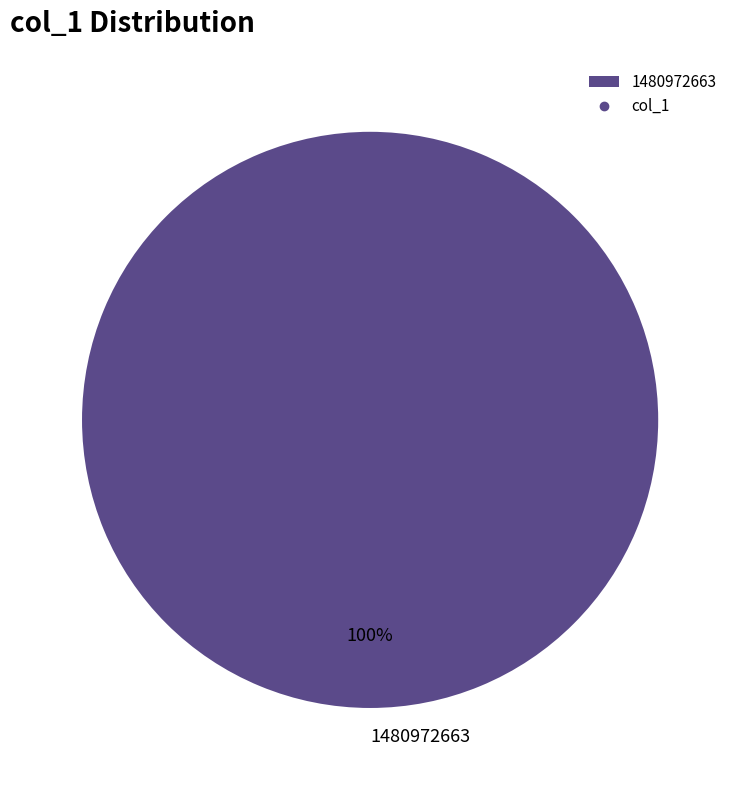

Does 1480972663 account for over 50% of the chart?

Yes